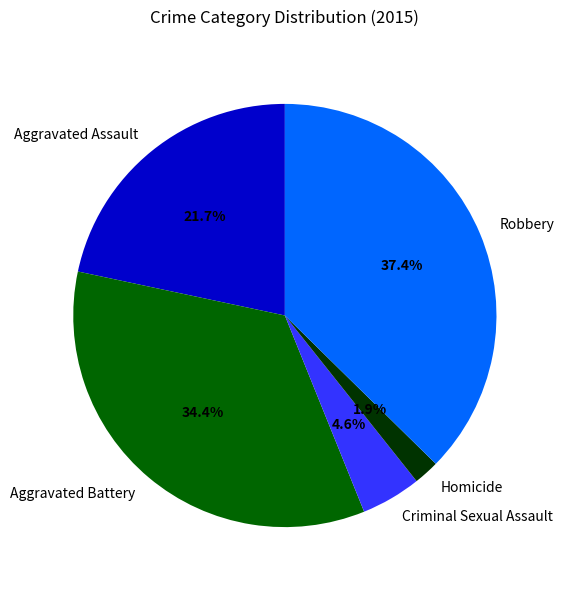

Which has a higher value, Criminal Sexual Assault or Aggravated Battery?

Aggravated Battery